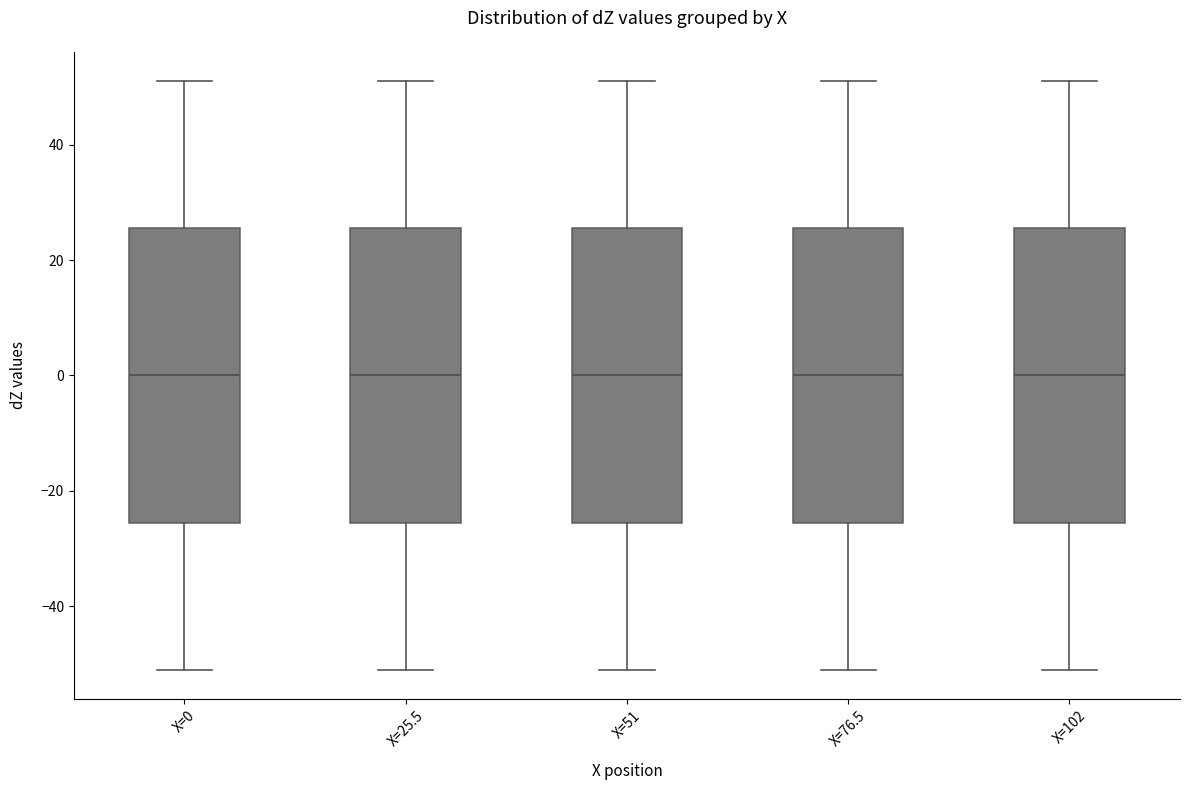

Reading left to right, read every box against the y-axis: the position of its median line, the range the box covers, and the ends of its whiskers. The values are not printed on the chart, so give them approximately, as read against the axis.

X=0: median 0, box -26 to 26, whiskers -52 to 52
X=25.5: median 0, box -26 to 26, whiskers -52 to 52
X=51: median 0, box -26 to 26, whiskers -52 to 52
X=76.5: median 0, box -26 to 26, whiskers -52 to 52
X=102: median 0, box -26 to 26, whiskers -52 to 52